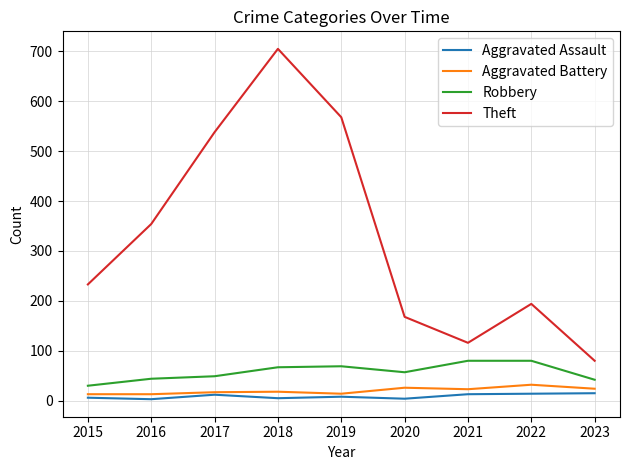

Rank the categories by Theft value from lowest to highest.

2023, 2021, 2020, 2022, 2015, 2016, 2017, 2019, 2018